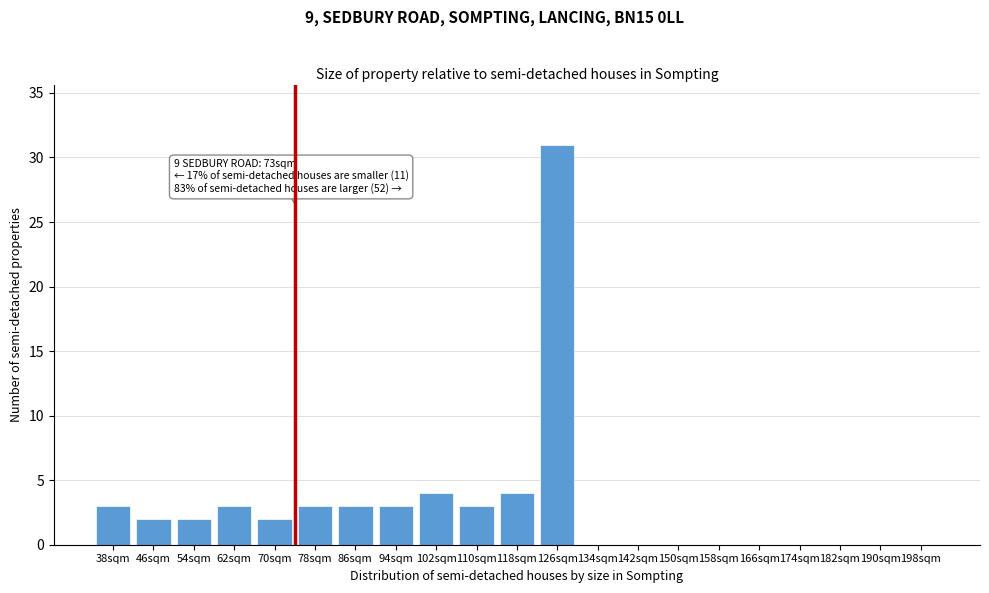

Reading right to left, transcribe all the data shown in this chart.

198sqm=0	190sqm=0	182sqm=0	174sqm=0	166sqm=0	158sqm=0	150sqm=0	142sqm=0	134sqm=0	126sqm=31	118sqm=4	110sqm=3	102sqm=4	94sqm=3	86sqm=3	78sqm=3	70sqm=2	62sqm=3	54sqm=2	46sqm=2	38sqm=3